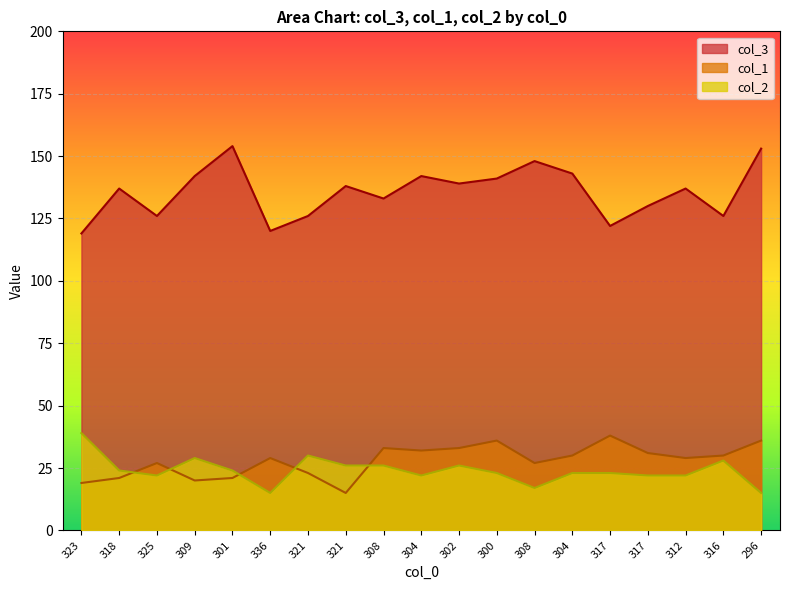

Where does the col_3 series first go above 137?

309